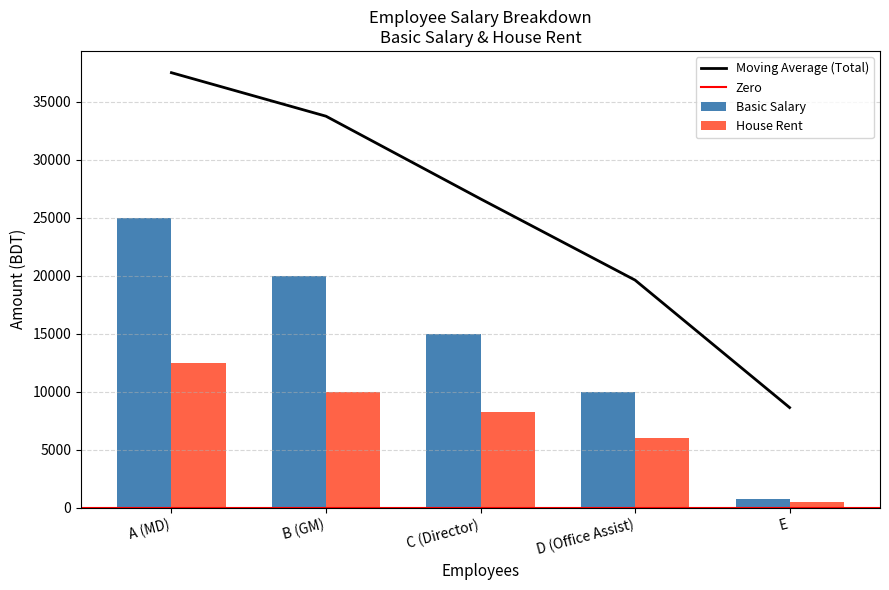

Which has a higher value, C (Director) or E?

C (Director)